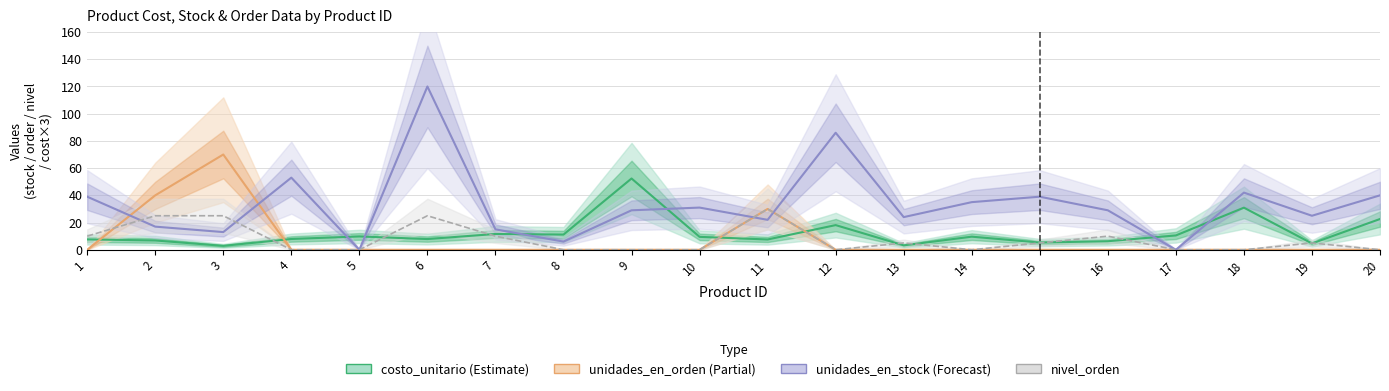

Reading left to right, extract all data points from this chart.

costo_unitario (scaled x3): 7.6	6.8	2.9	7.9	9.8	7.9	11.6	11.2	52.4	9.5	7.6	18.1	3.2	9.6	5.3	6.3	10.5	30.9	4.6	22.6
unidades_en_orden: 0.0	40.0	70.0	0.0	0.0	0.0	0.0	0.0	0.0	0.0	30.0	0.0	0.0	0.0	0.0	0.0	0.0	0.0	0.0	0.0
unidades_en_stock: 39.0	17.0	13.0	53.0	0.0	120.0	15.0	6.0	29.0	31.0	22.0	86.0	24.0	35.0	39.0	29.0	0.0	42.0	25.0	40.0
nivel_orden: 10.0	25.0	25.0	0.0	0.0	25.0	10.0	0.0	0.0	0.0	30.0	0.0	5.0	0.0	5.0	10.0	0.0	0.0	5.0	0.0